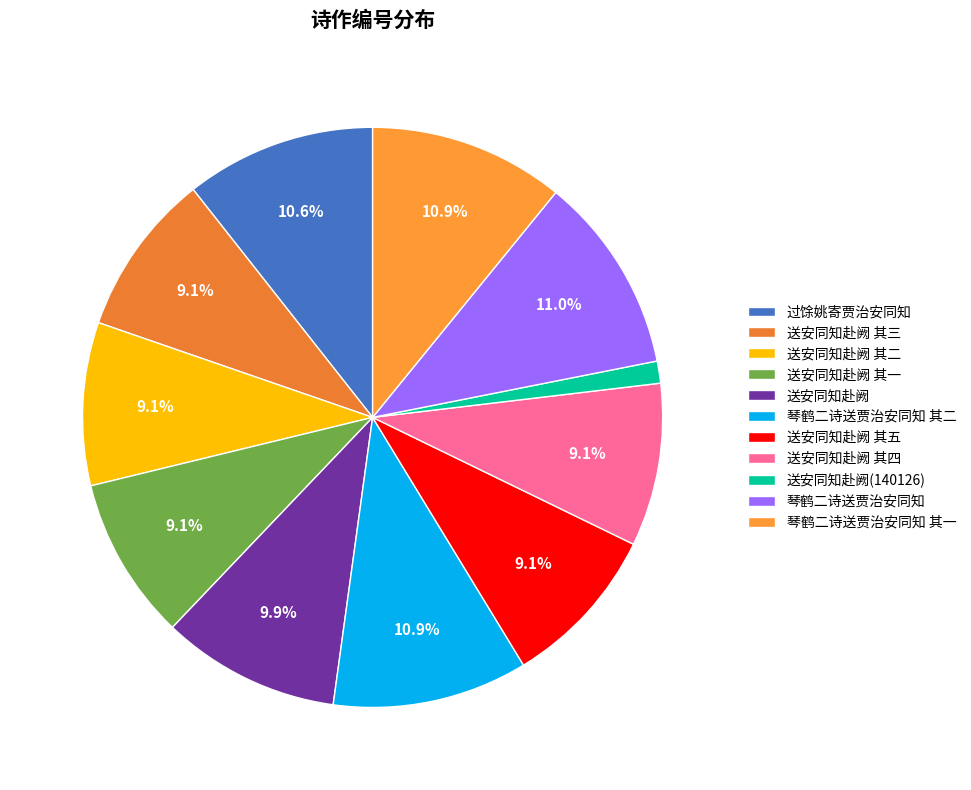

Is it true that 送安同知赴阙 其三 is 9% of the pie?

True